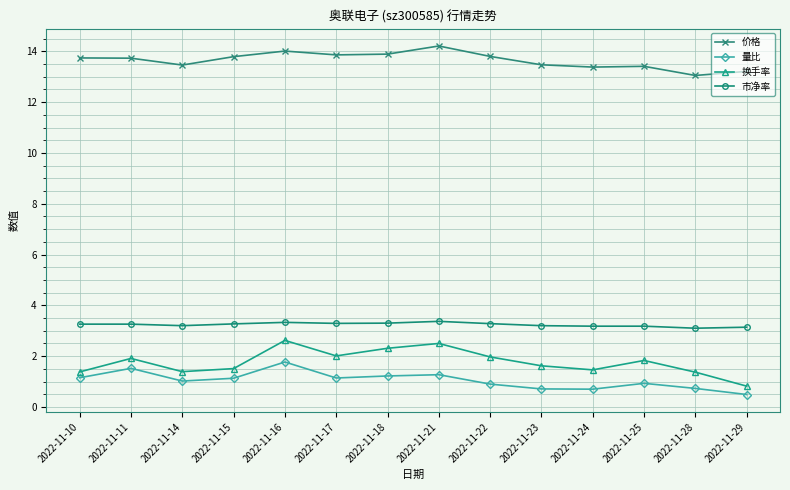

Is the value of 量比 at 2022-11-18 greater than the value of 换手率 at 2022-11-15?

No